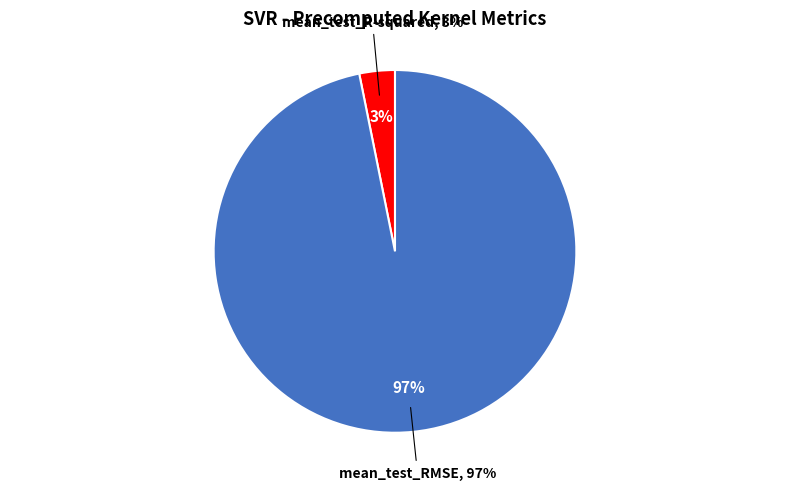

What is the smallest slice in the pie chart?

mean_test_R-squared